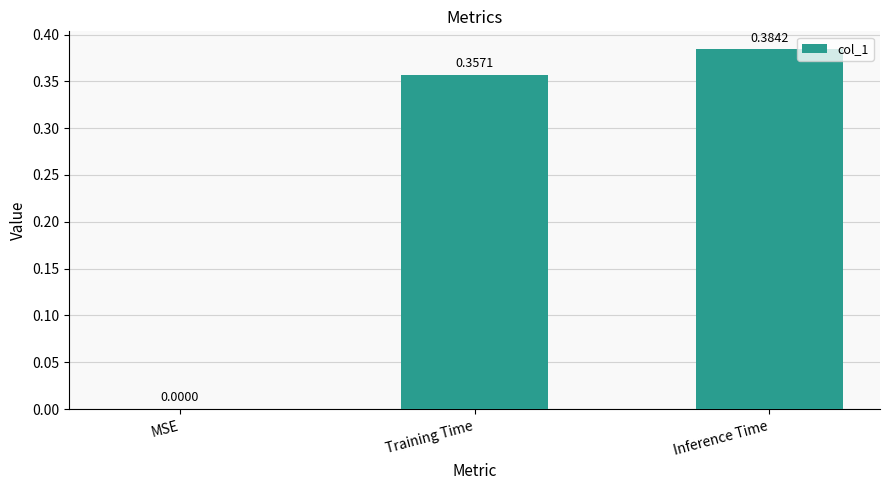

At which label is the value closest to 0?

MSE